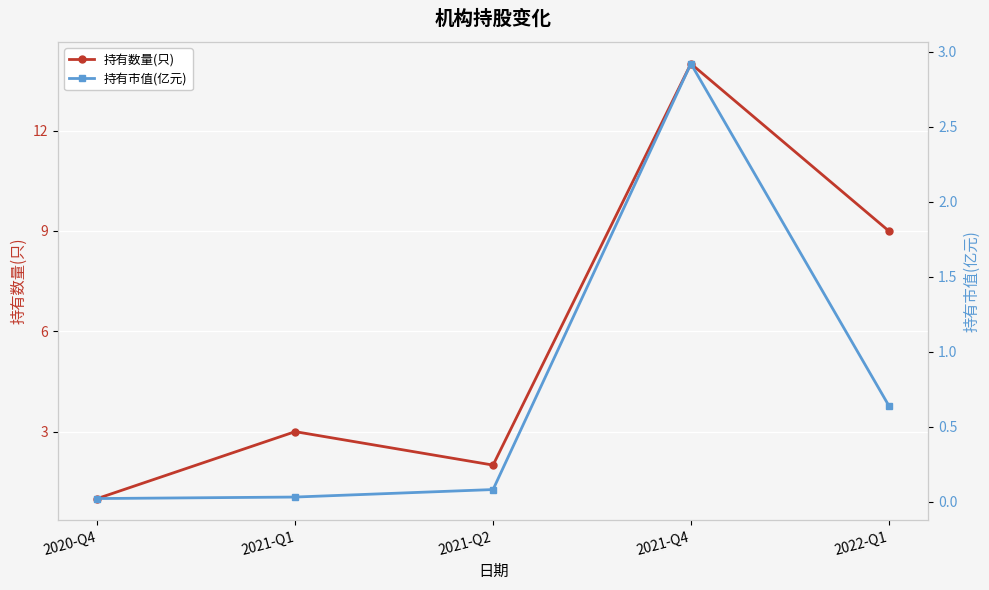

What is the lowest value of the 持有数量(只) series?

1